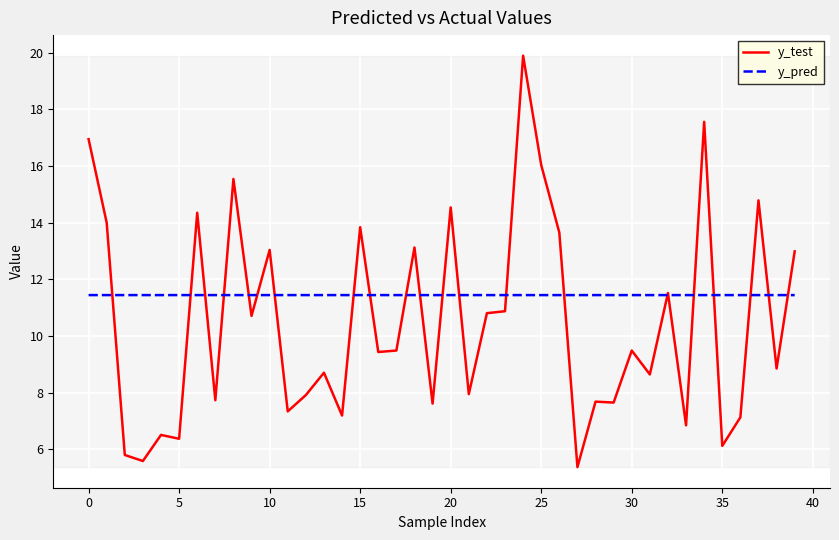

What are all the series names shown in the legend?

y_test, y_pred